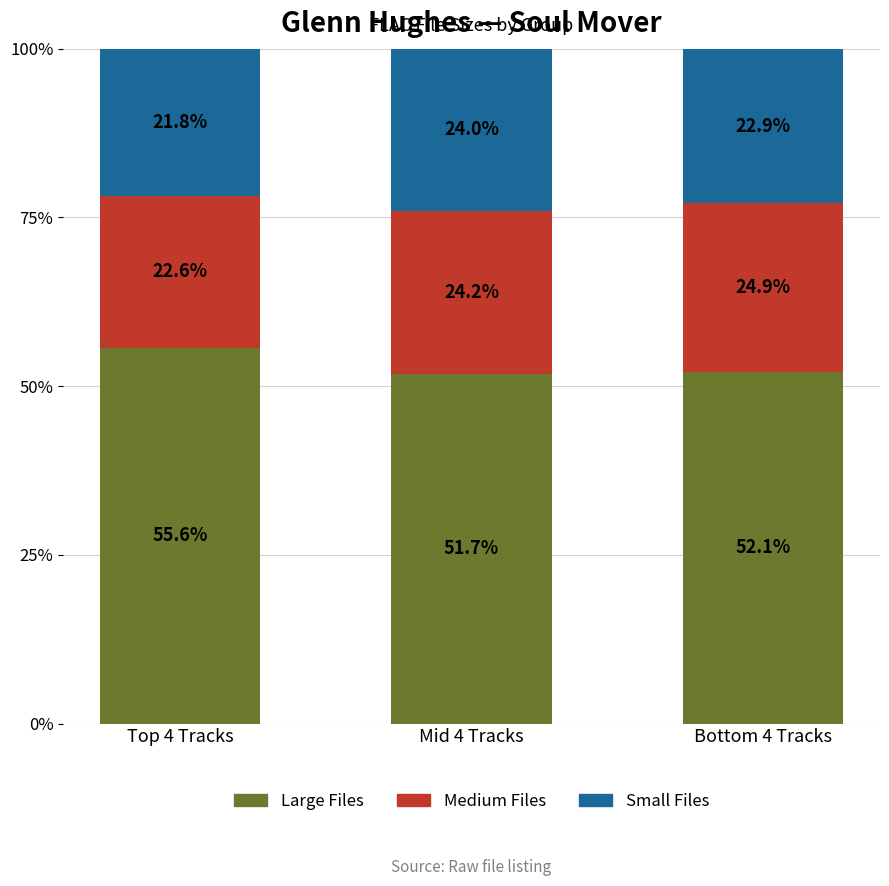

What is the total value across all series at Top 4 Tracks?

100.0